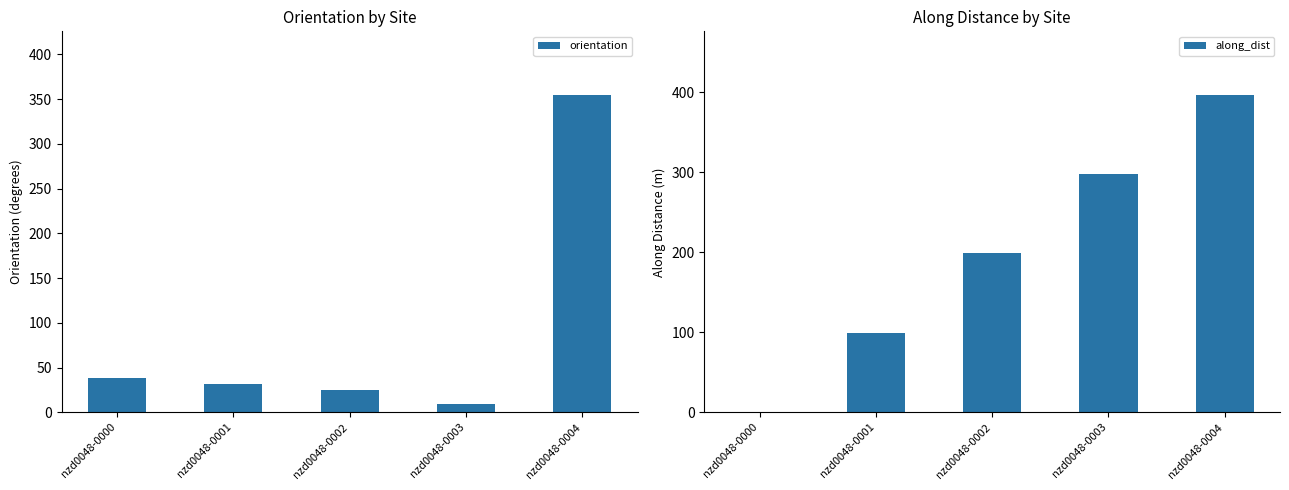

What is the value of the along_dist bar at the 2nd from the left?

99.0